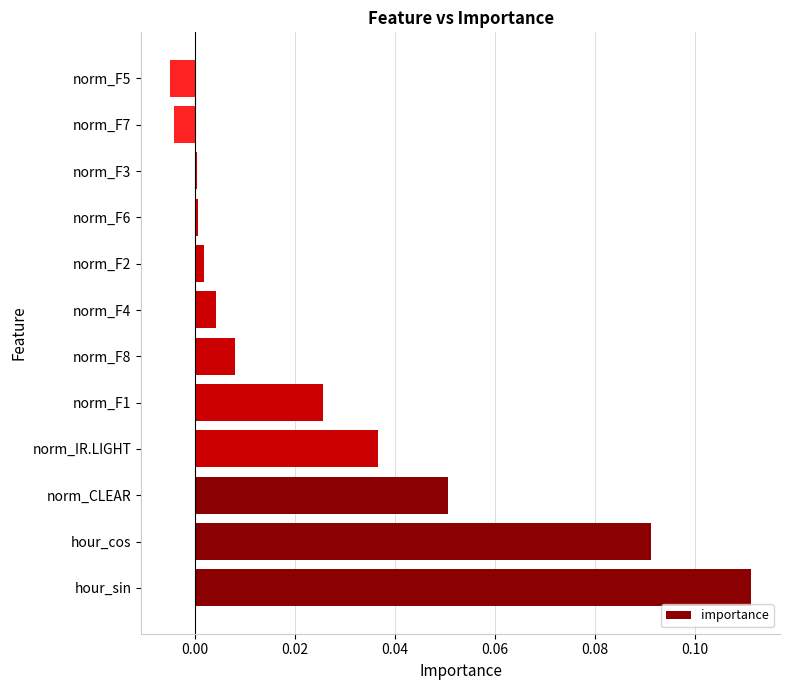

How many negative values are there?

2